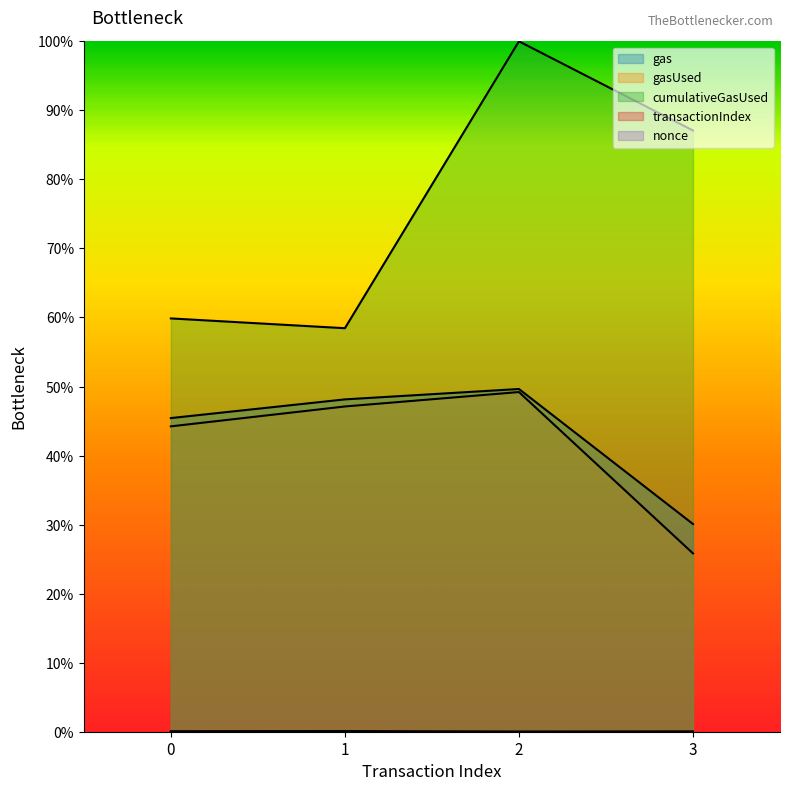

Reading left to right, transcribe all the data shown in this chart.

gas: 0.5	0.5	0.5	0.3
gasUsed: 0.4	0.5	0.5	0.3
cumulativeGasUsed: 0.6	0.6	1.0	0.9
transactionIndex: 0.0	0.0	0.0	0.0
nonce: 0.0	0.0	0.0	0.0